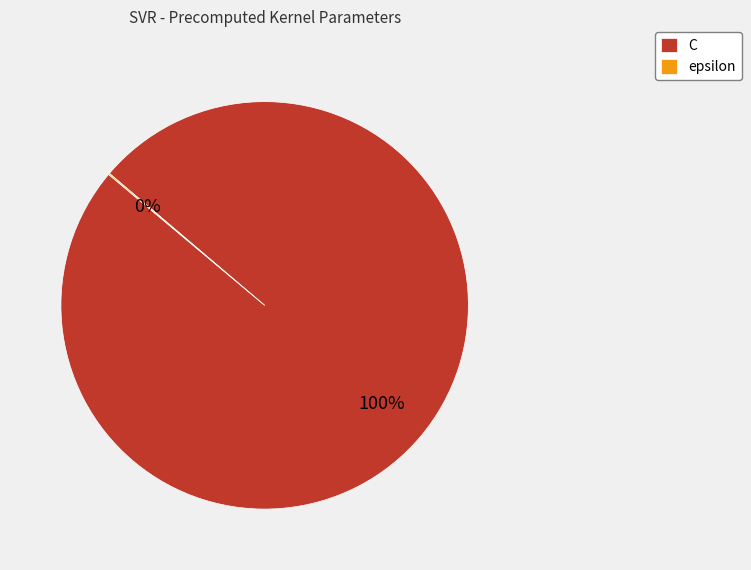

To the nearest percent, what portion does C represent?

100%